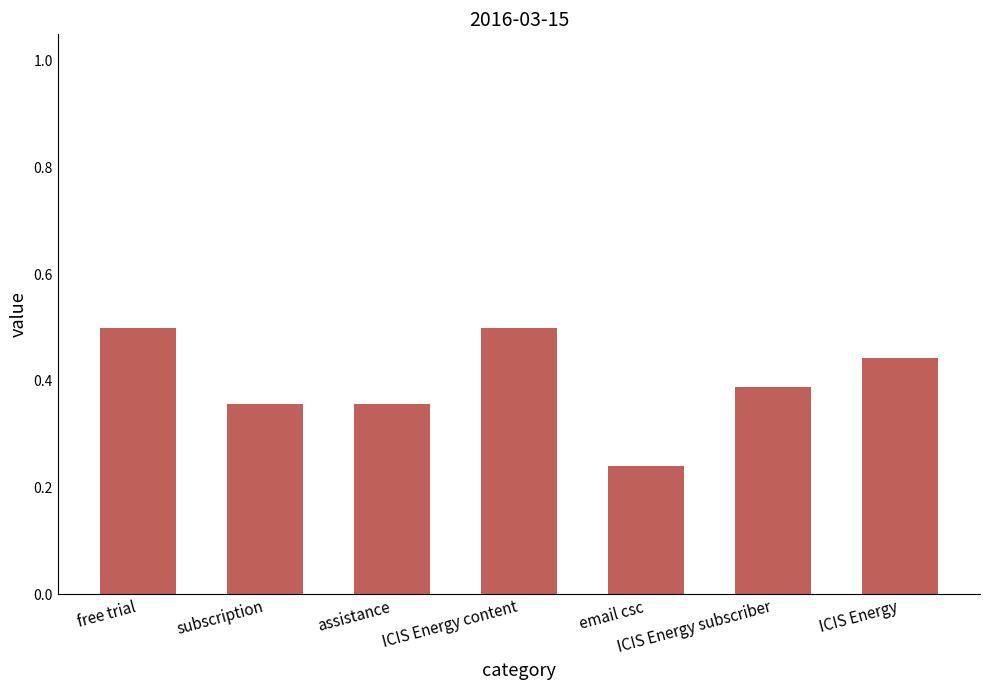

What is the maximum value shown in the chart?

0.5